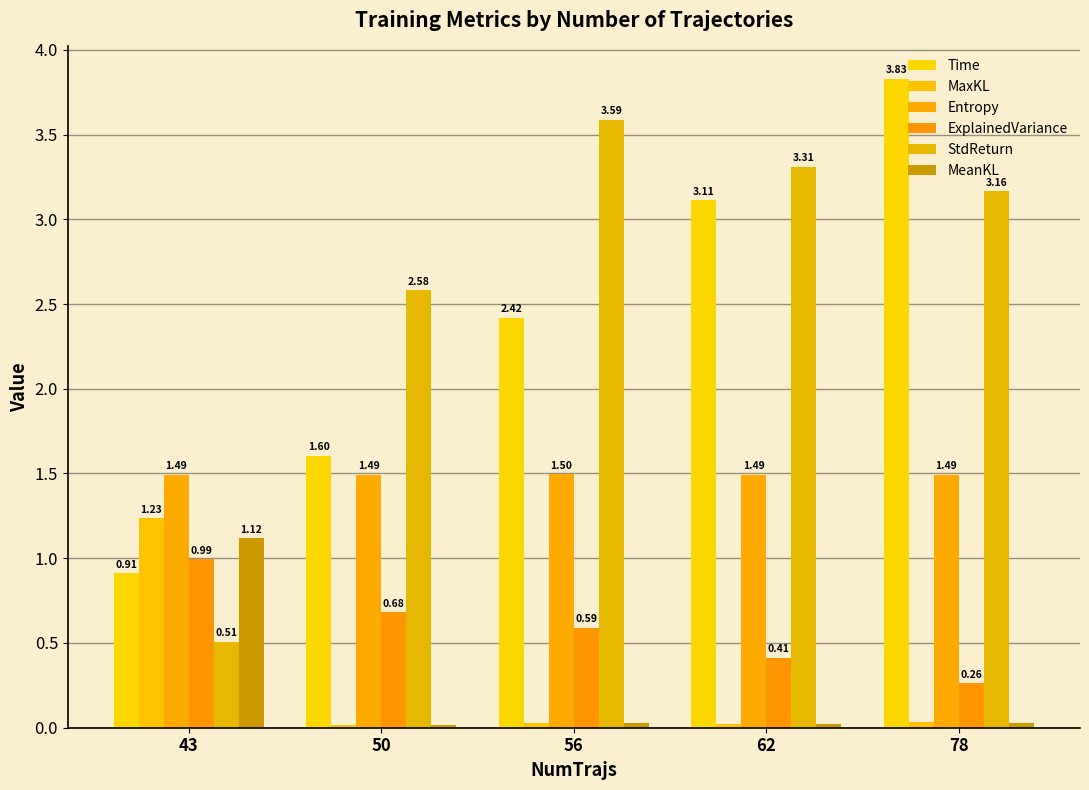

Rank the series by their maximum value, from highest to lowest.

Time, StdReturn, Entropy, MaxKL, MeanKL, ExplainedVariance